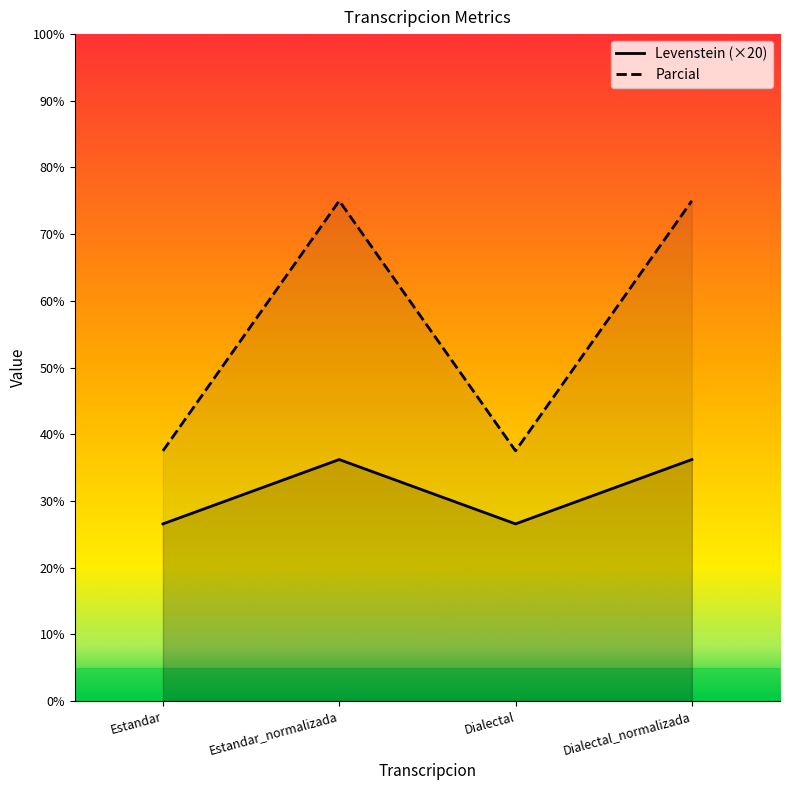

Is the value of Parcial at Dialectal greater than the value of Levenstein at Estandar_normalizada?

Yes